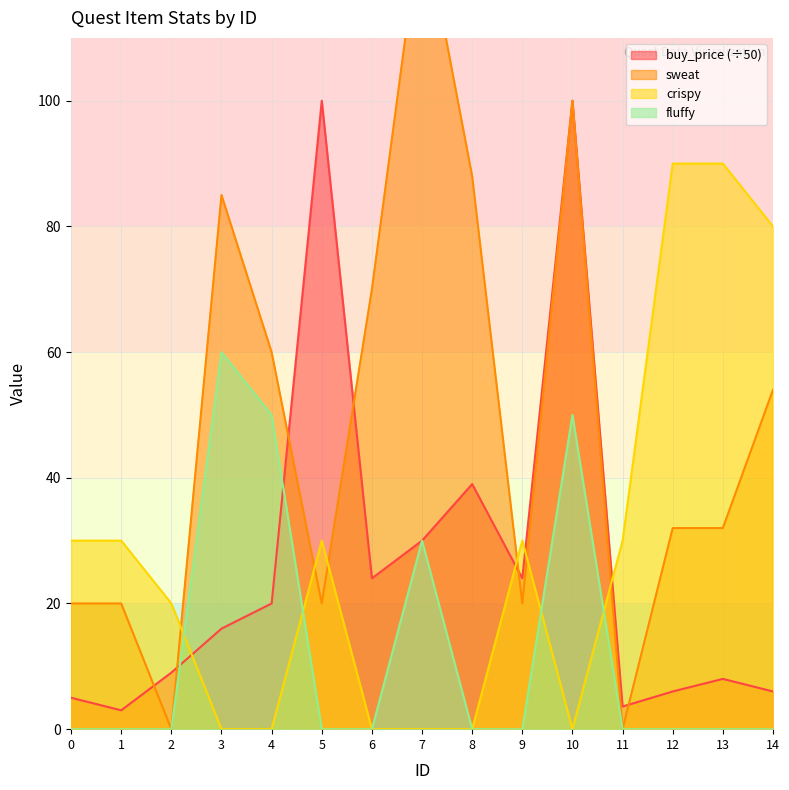

At which label does crispy reach its minimum?

3